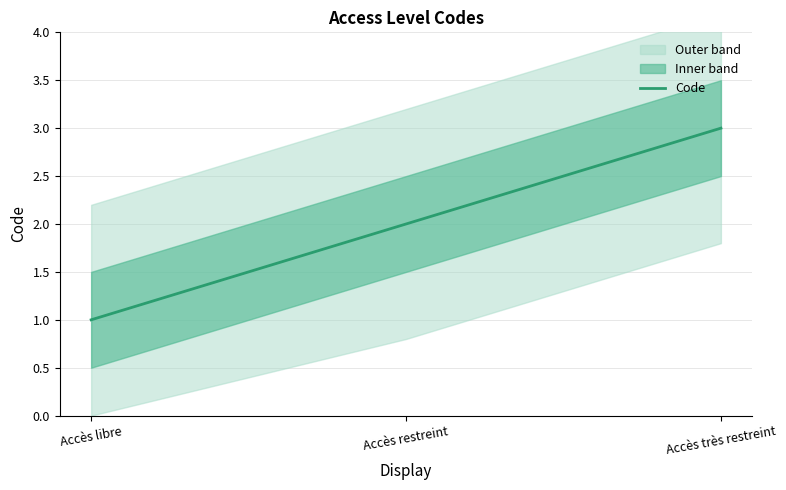

How many data points are above 2?

1